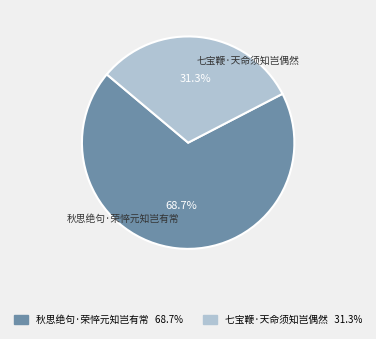

Which slice is the smallest?

七宝鞭·天命须知岂偶然